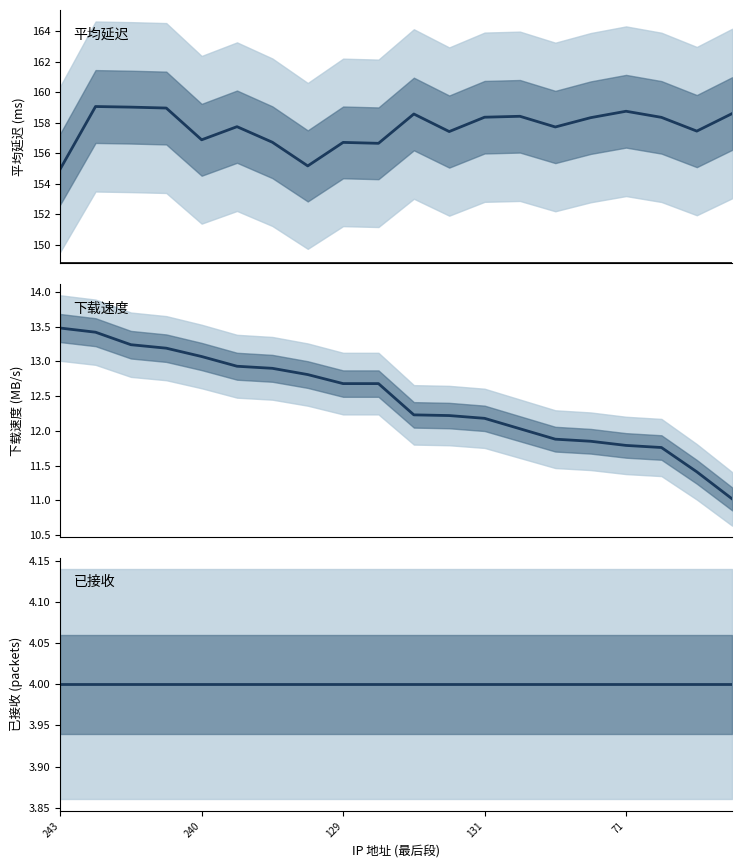

How many distinct data groups are displayed?

3